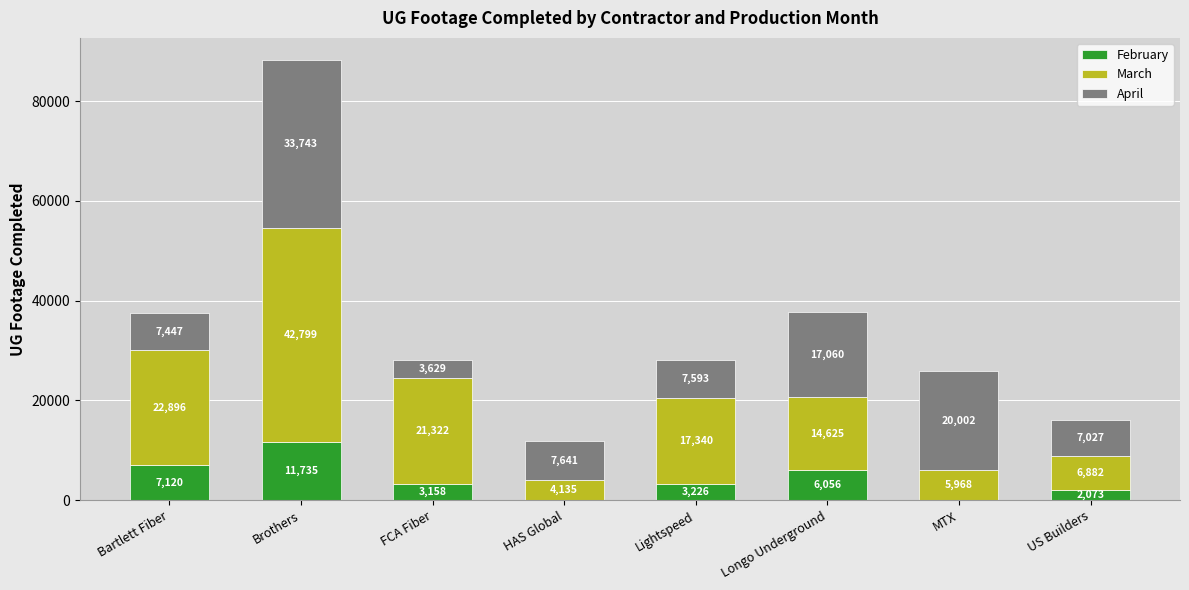

Where does the February series first go above 3226?

Bartlett Fiber